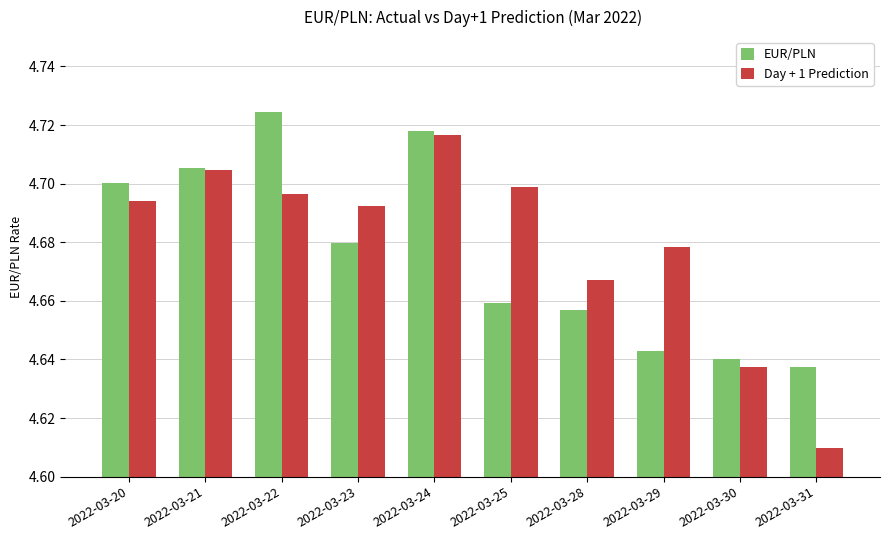

What is the sum of all EUR/PLN values?

46.8